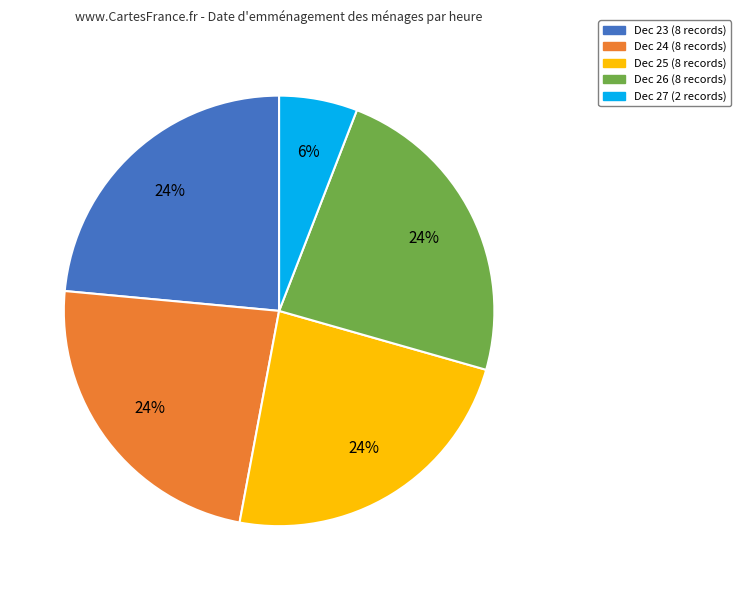

Is there a majority slice in this chart?

No